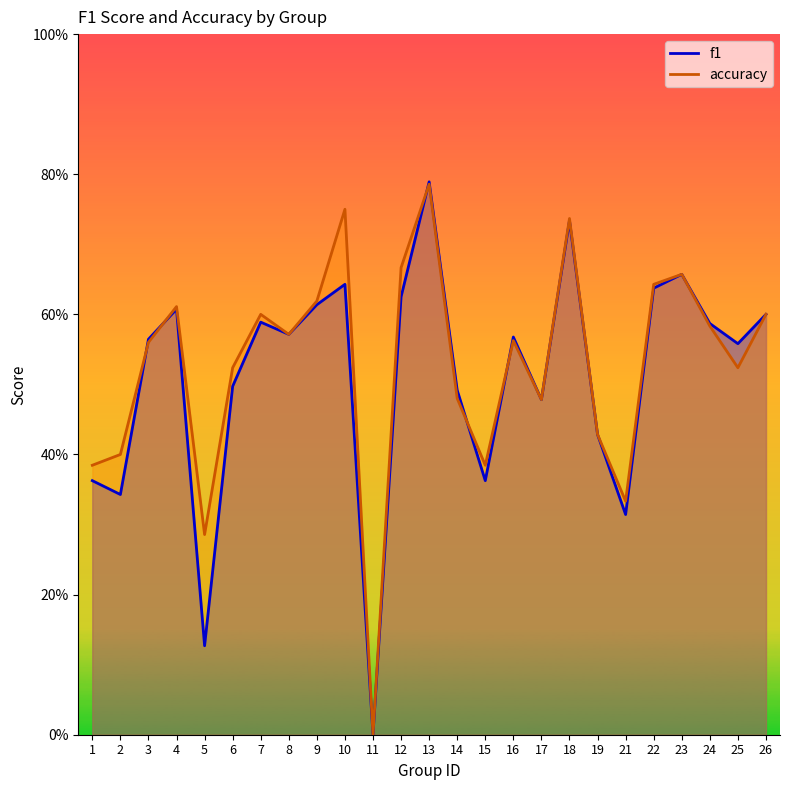

The f1 series shows 0.6 at 12. True or false?

True